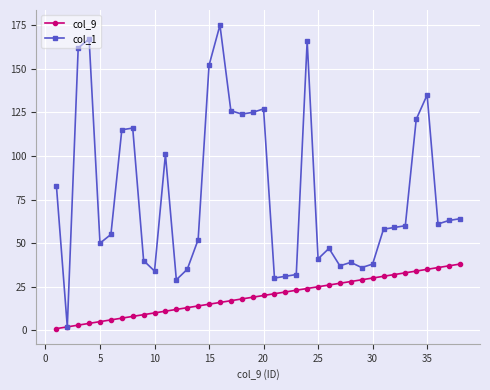

In col_1, how many points are lower than both neighbors (excluding endpoints)?

10